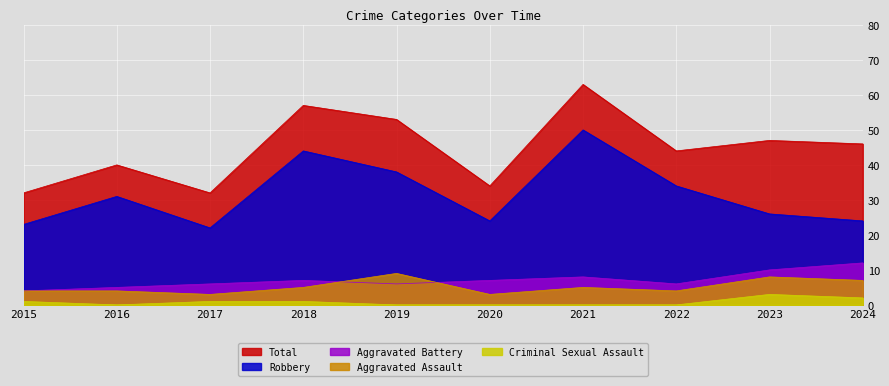

What is the sum of all Total values?

448